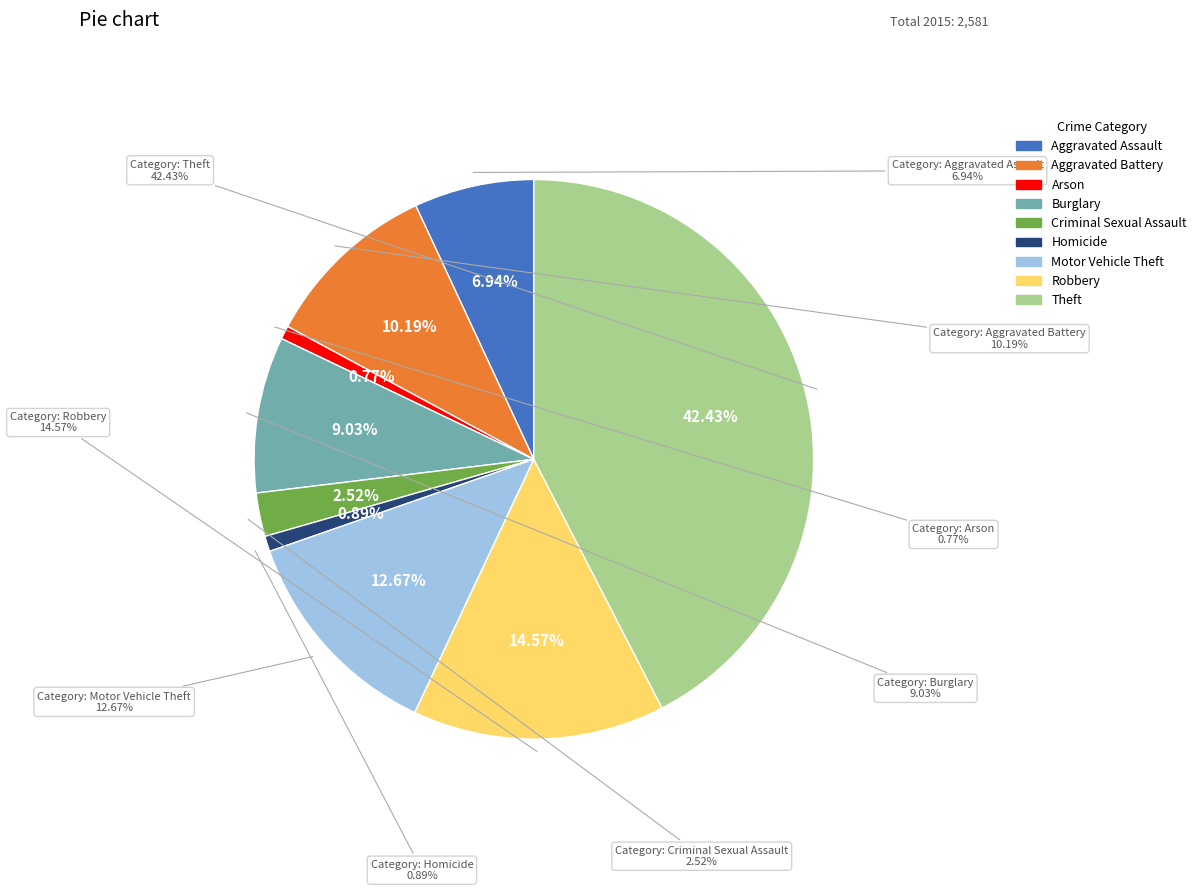

Does any single category account for the majority?

No